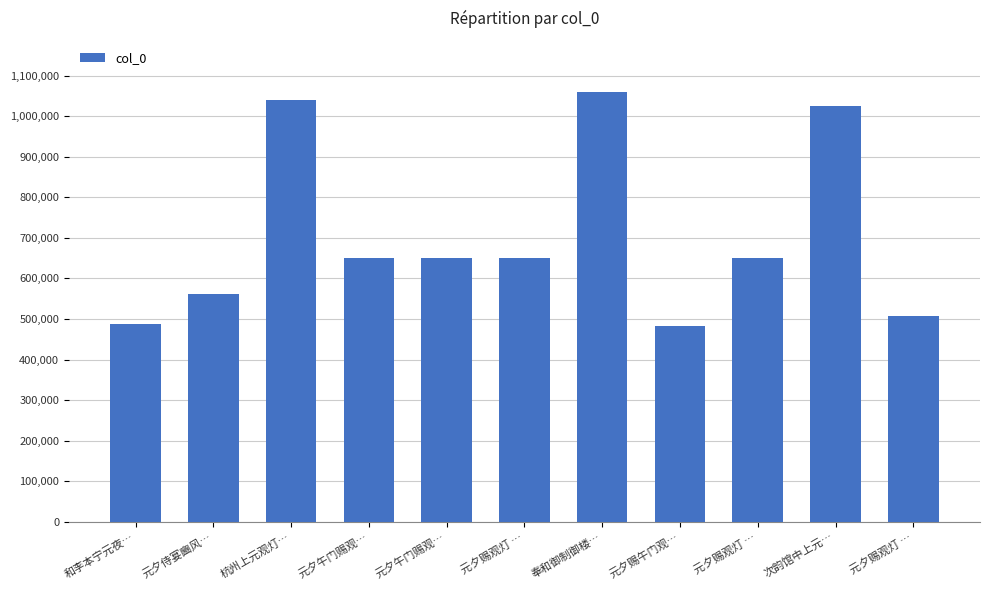

Approximately how many times larger is the value at 和李本宁元夜… compared to 杭州上元观灯…?

0.5